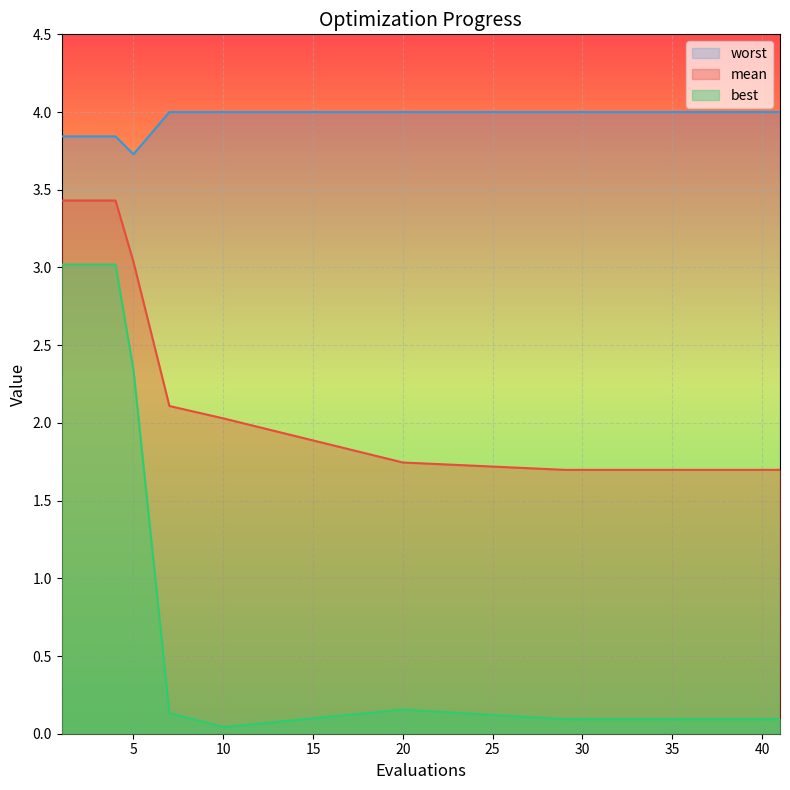

Which series changed the most between 33 and 35?

mean